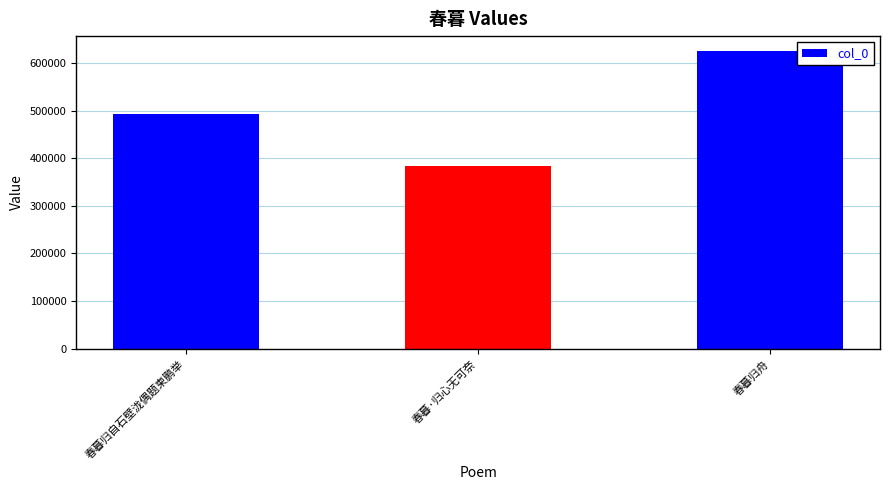

What position from the left is 春暮·归心无可奈?

2